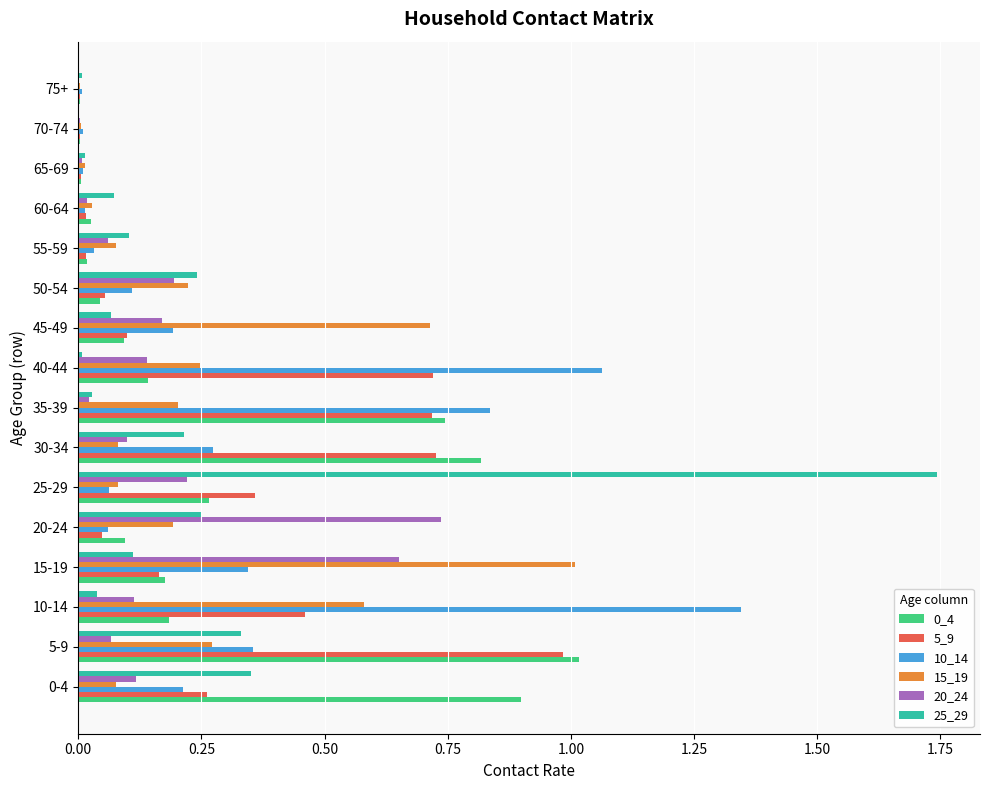

What is the sum of all 10_14 values?

4.9